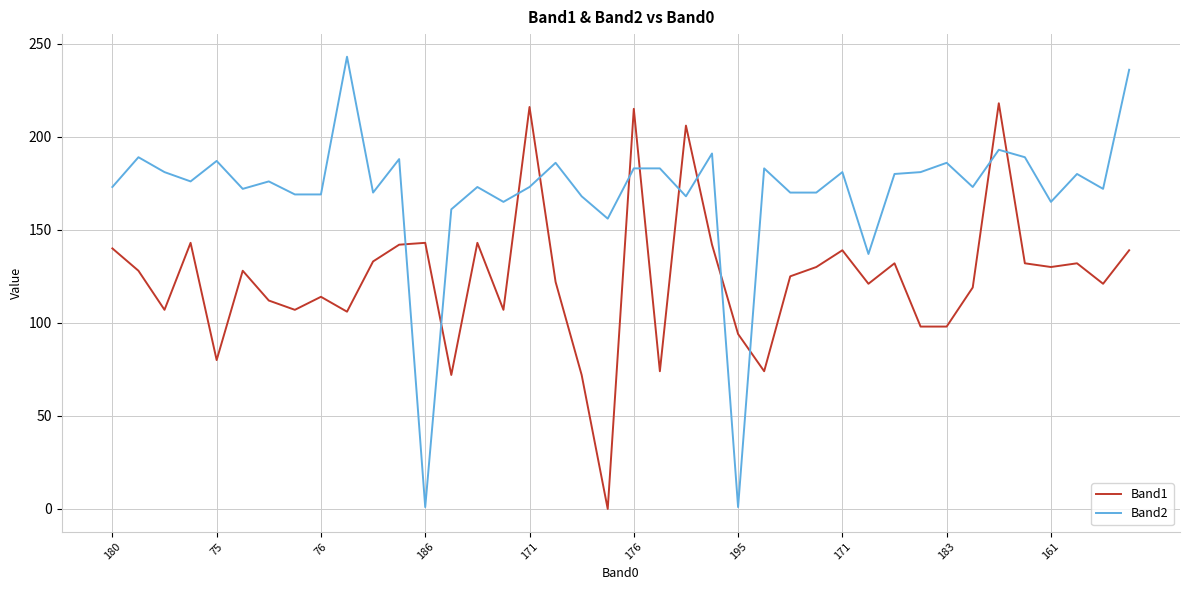

Which series has the largest total across all categories?

Band2